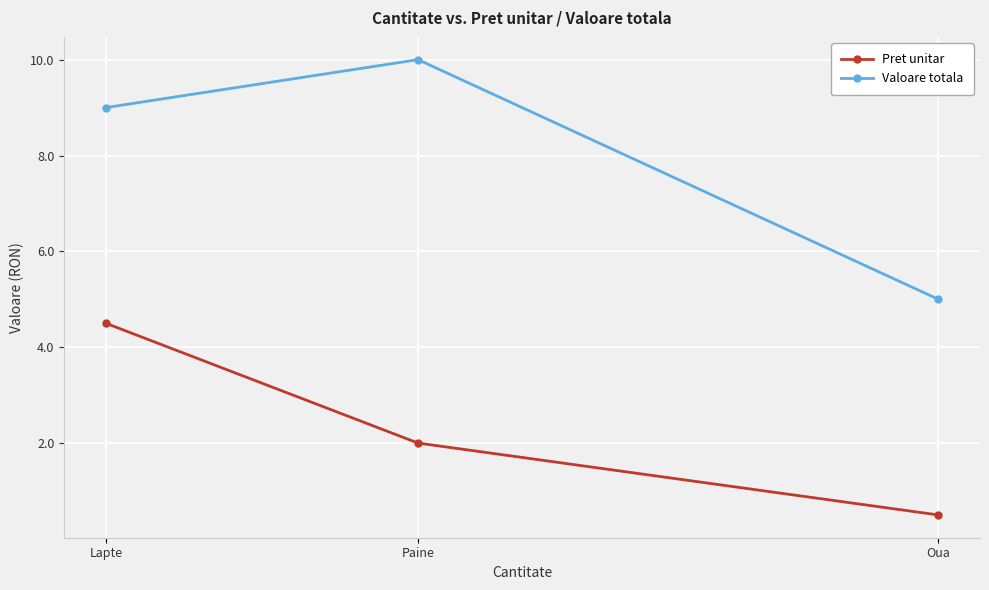

Reading left to right, transcribe all the data shown in this chart.

Pret unitar: Lapte=4.5	Paine=2.0	Oua=0.5
Valoare totala: Lapte=9.0	Paine=10.0	Oua=5.0